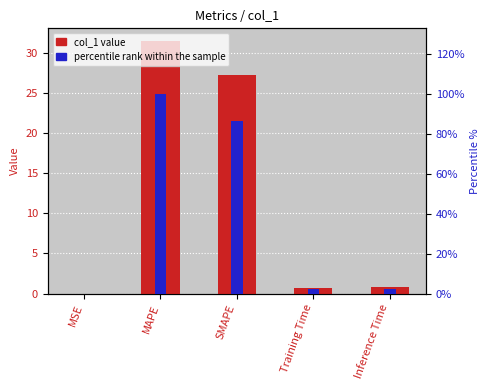

Which series has the widest spread of values?

percentile rank within the sample